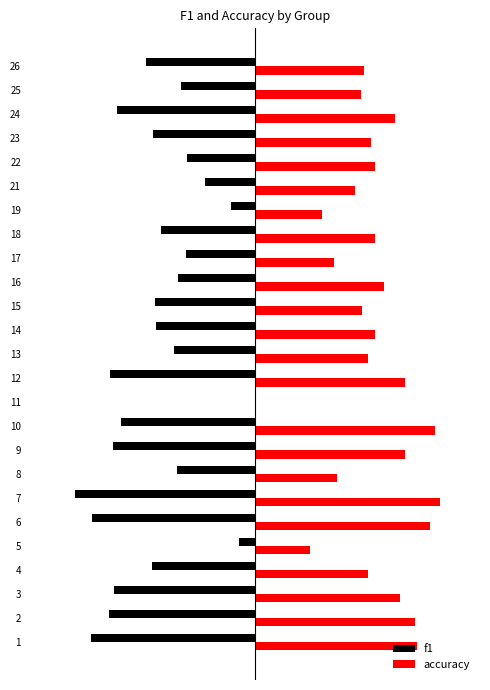

Which has a higher value, 14 or 6?

14